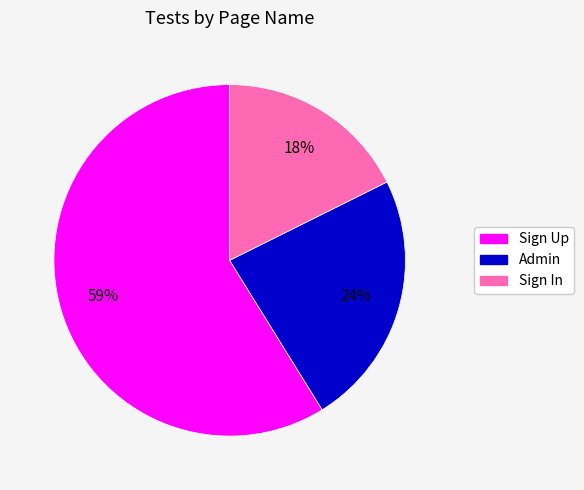

To the nearest percent, what percentage of the pie is Sign In?

18%